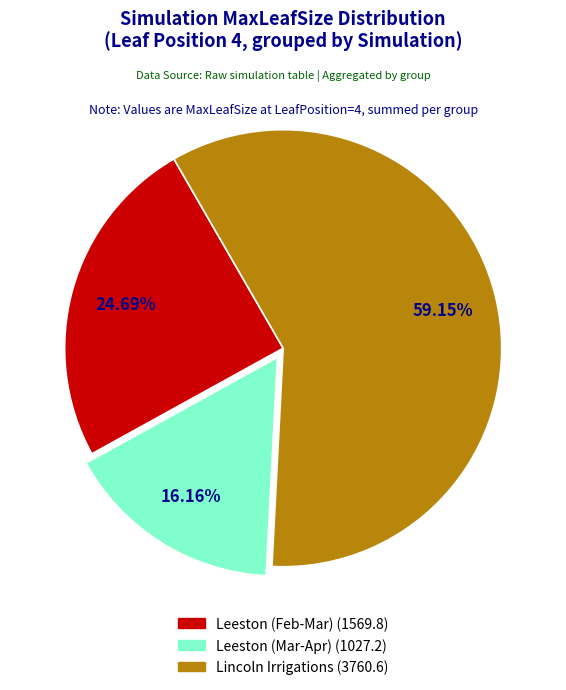

Is there any slice that represents more than half of the pie?

Yes